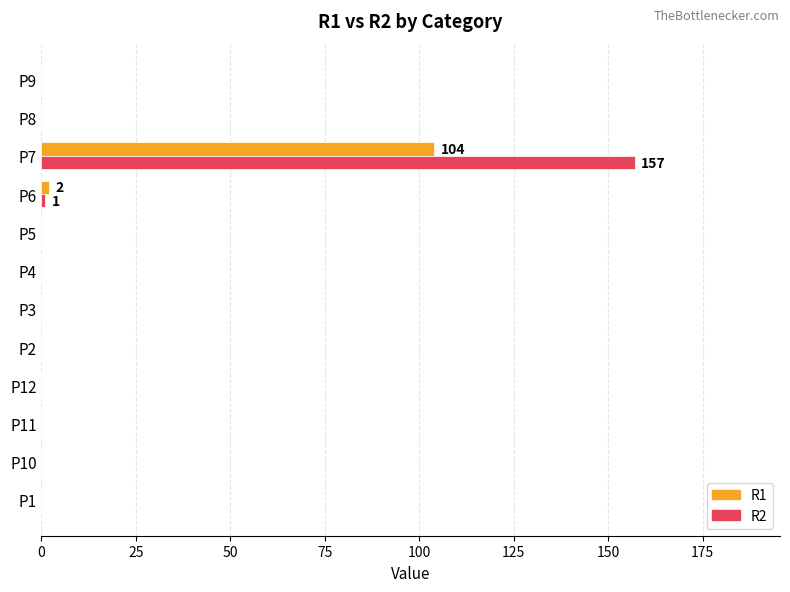

Is it true that R1 equals -59 at P9?

False